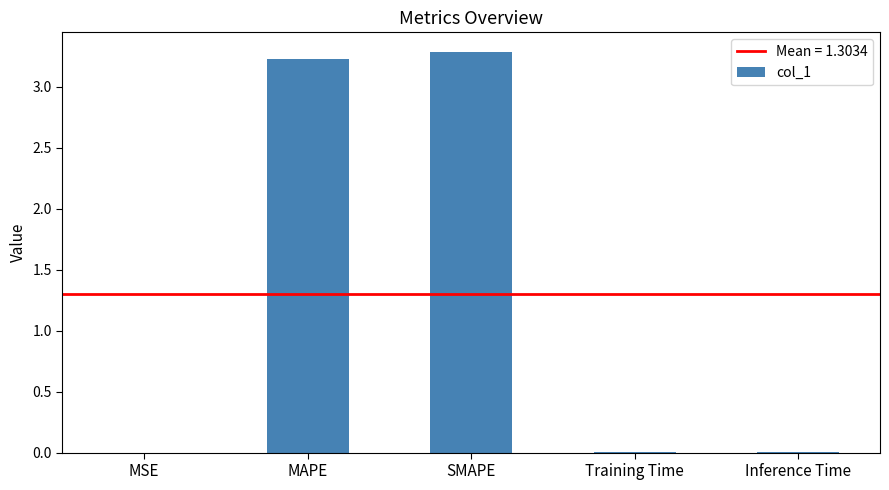

What is the greatest value displayed?

3.3